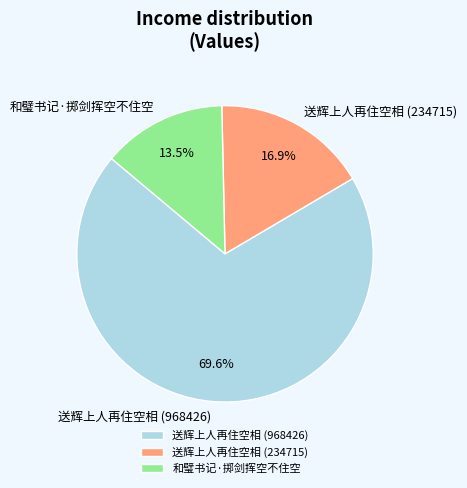

Which has a higher value, 送辉上人再住空相 (968426) or 送辉上人再住空相 (234715)?

送辉上人再住空相 (968426)